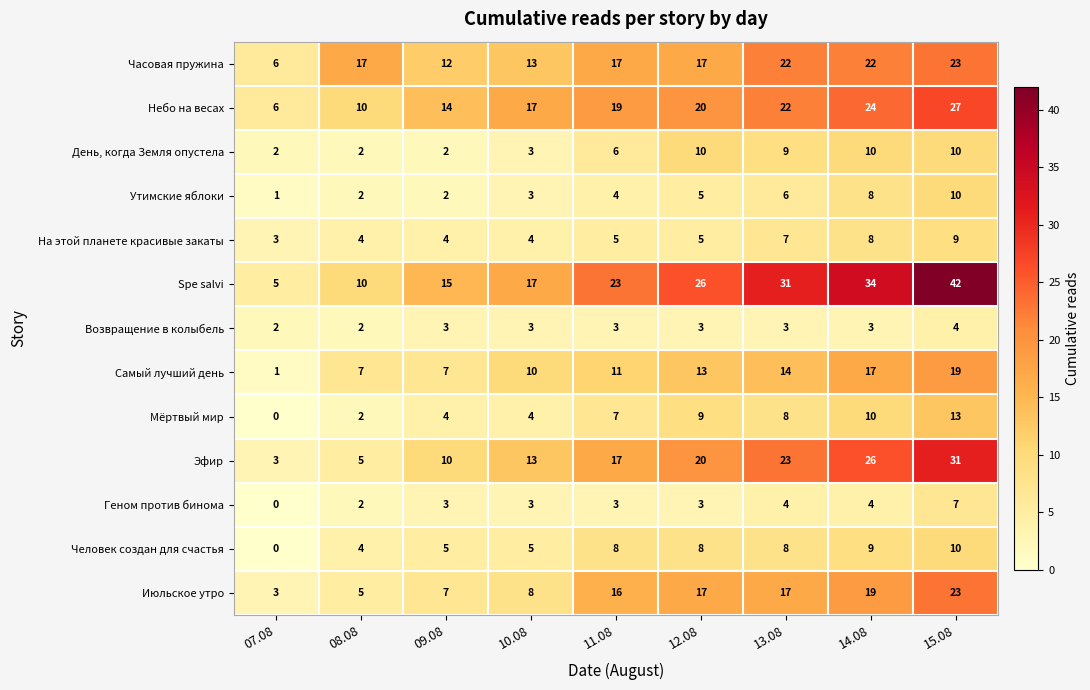

The Геном против бинома series shows 3 at 10.08. True or false?

True